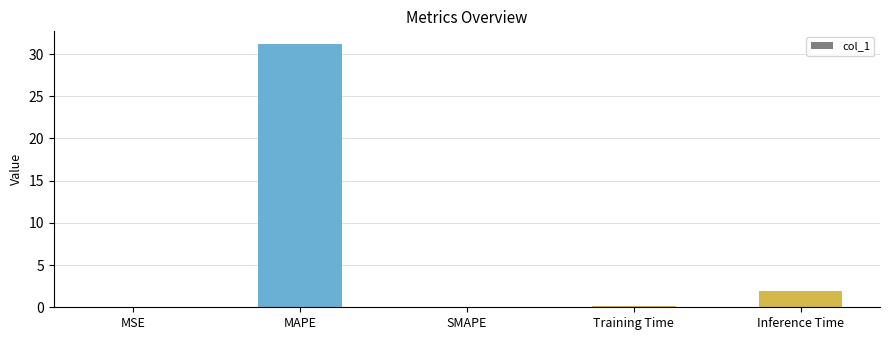

What is the greatest value displayed?

31.1